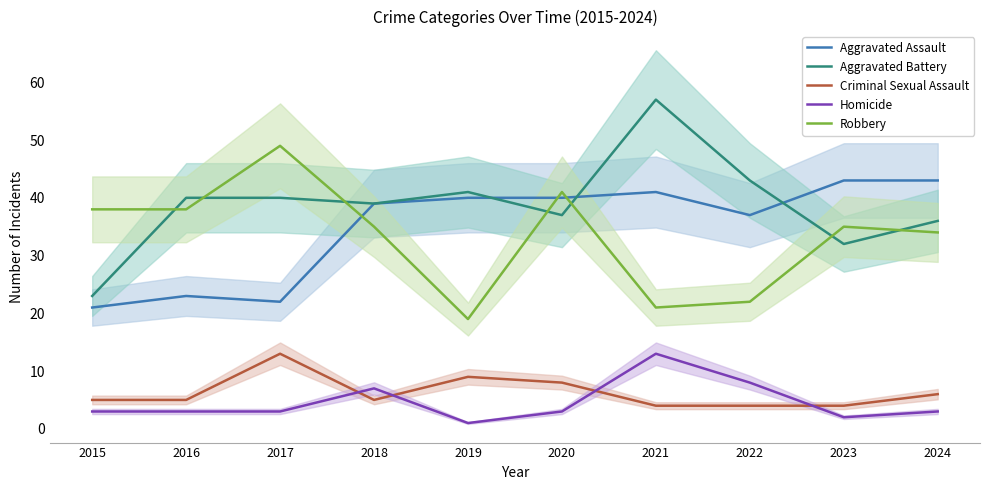

In Aggravated Assault, how many points are higher than both neighbors (excluding endpoints)?

2